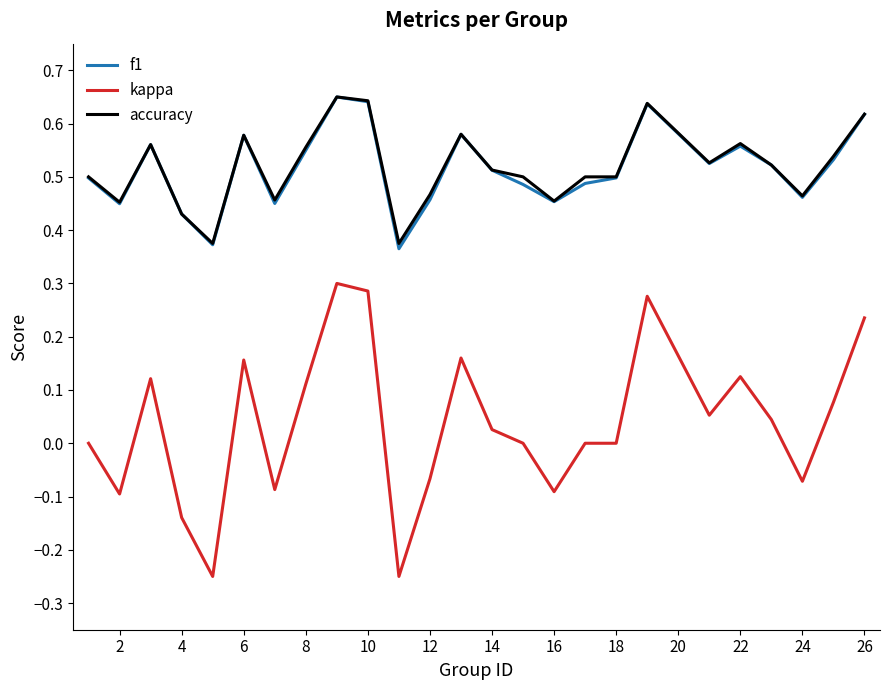

True or false: kappa and accuracy intersect in this chart.

False